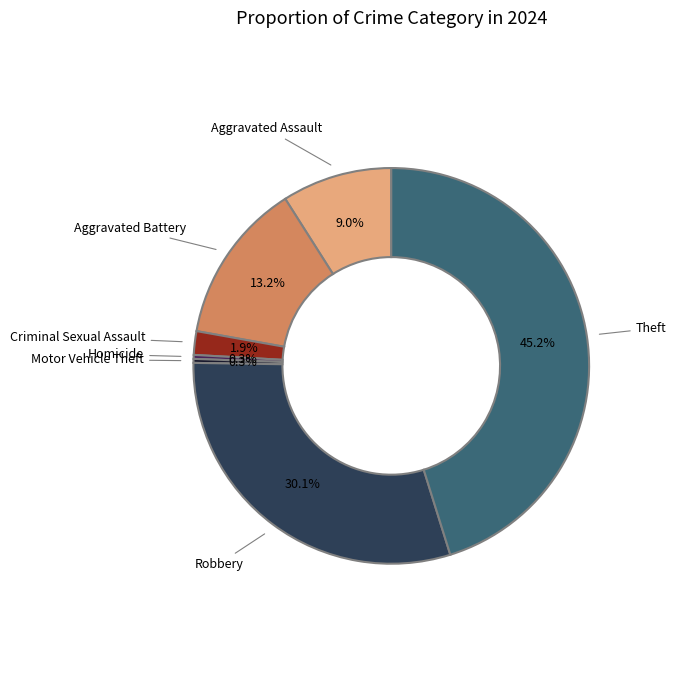

How many segments does this pie chart have?

7